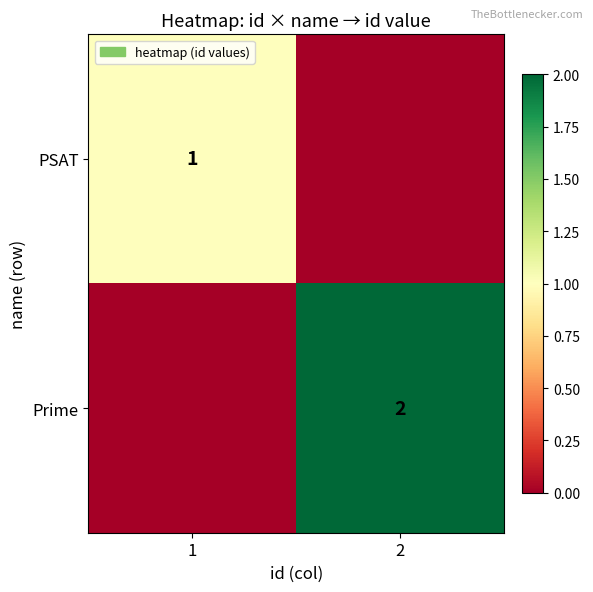

True or false: Prime has a value of 2 at 2.

True